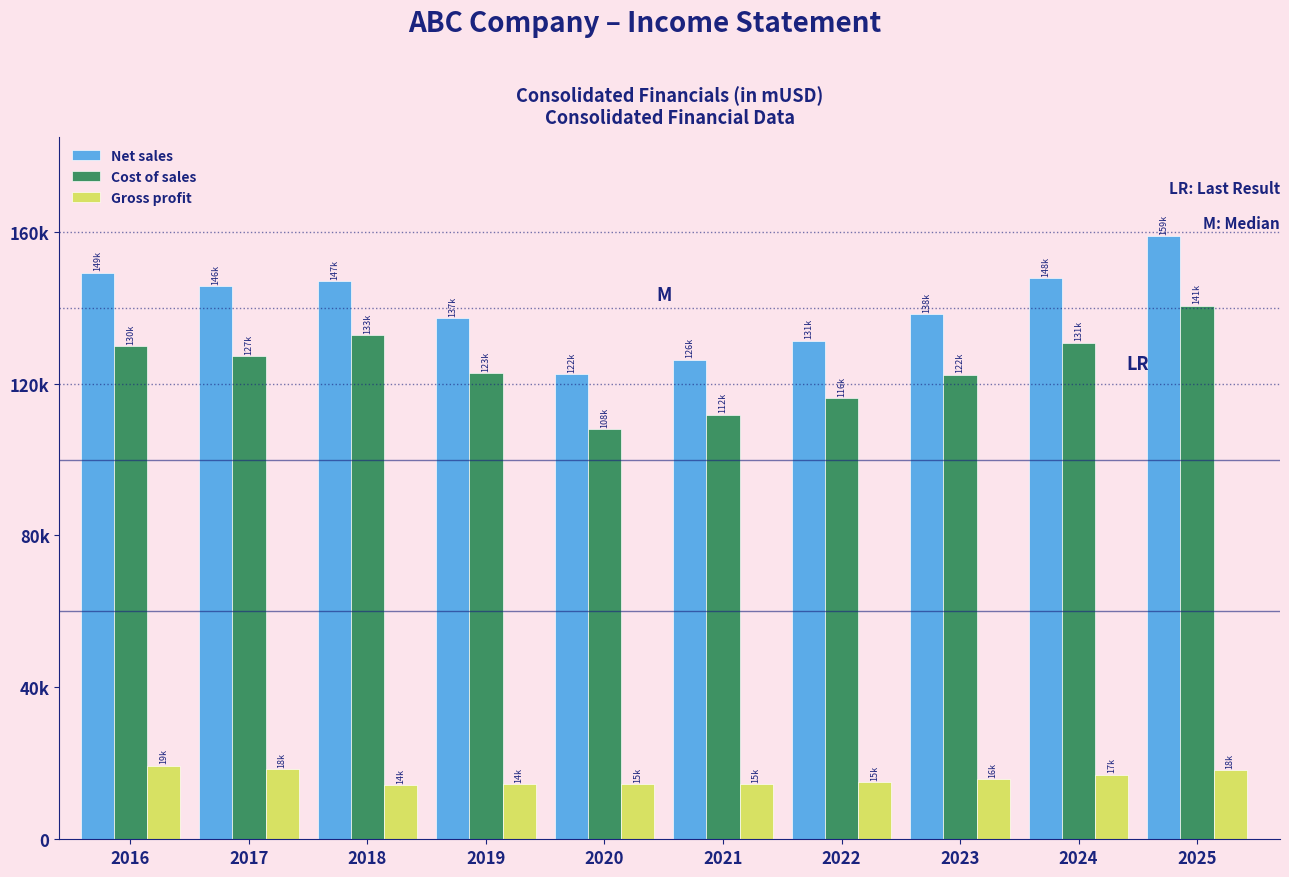

Does the chart contain stacked bars?

No